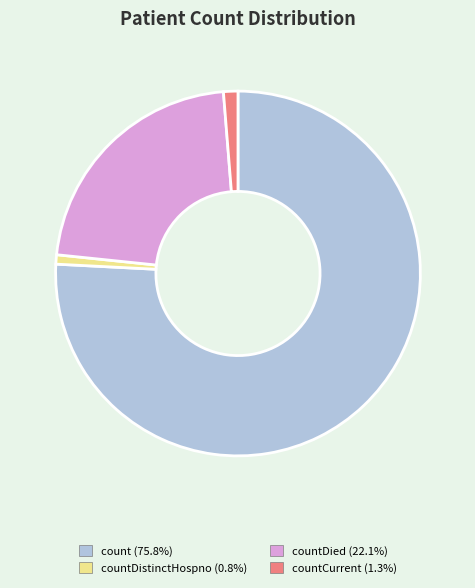

Approximately how many times larger is the value at countDied (22.1%) compared to count (75.8%)?

0.3